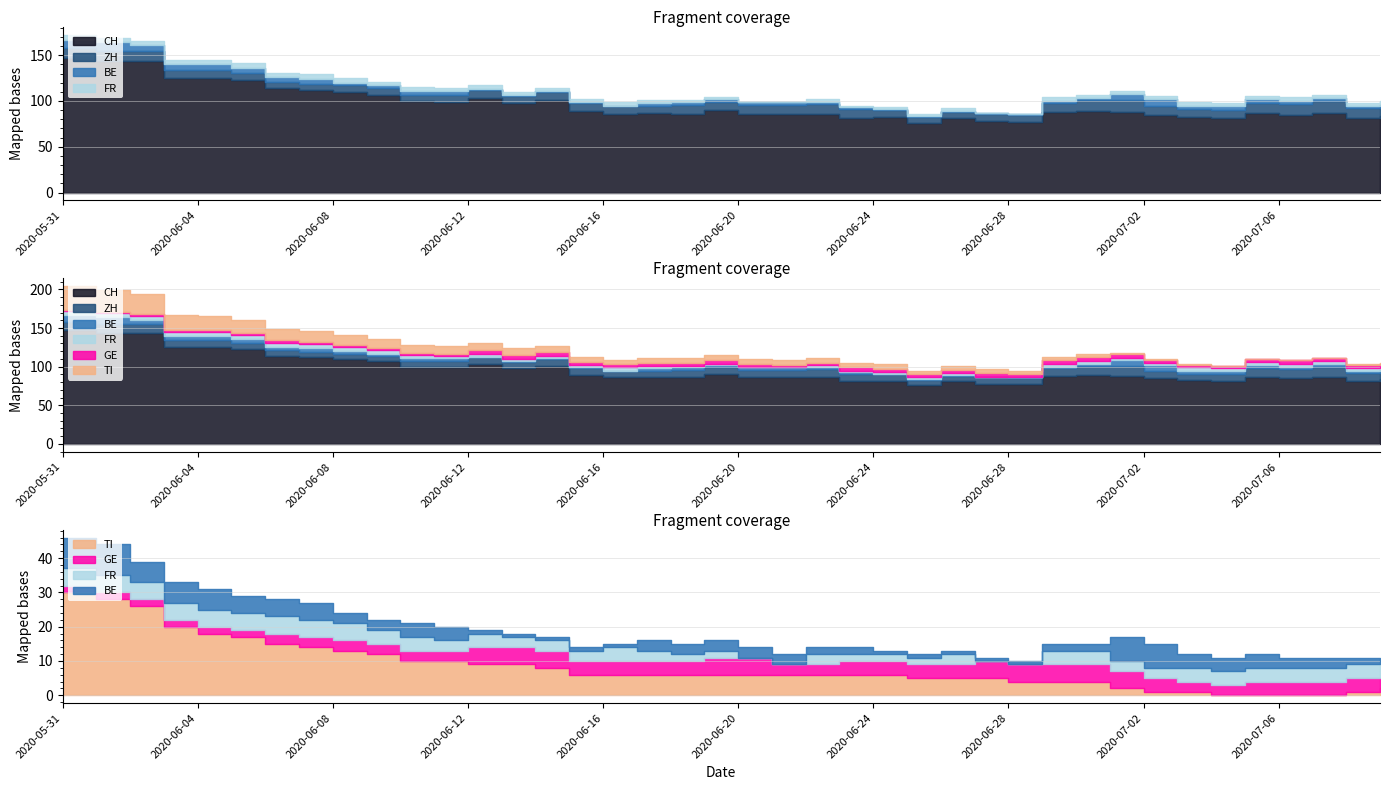

True or false: GE and ZH intersect in this chart.

False